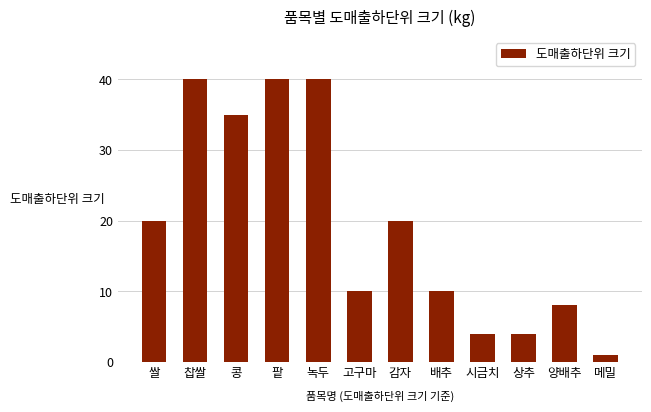

What is the label of the 6th bar from the left?

고구마